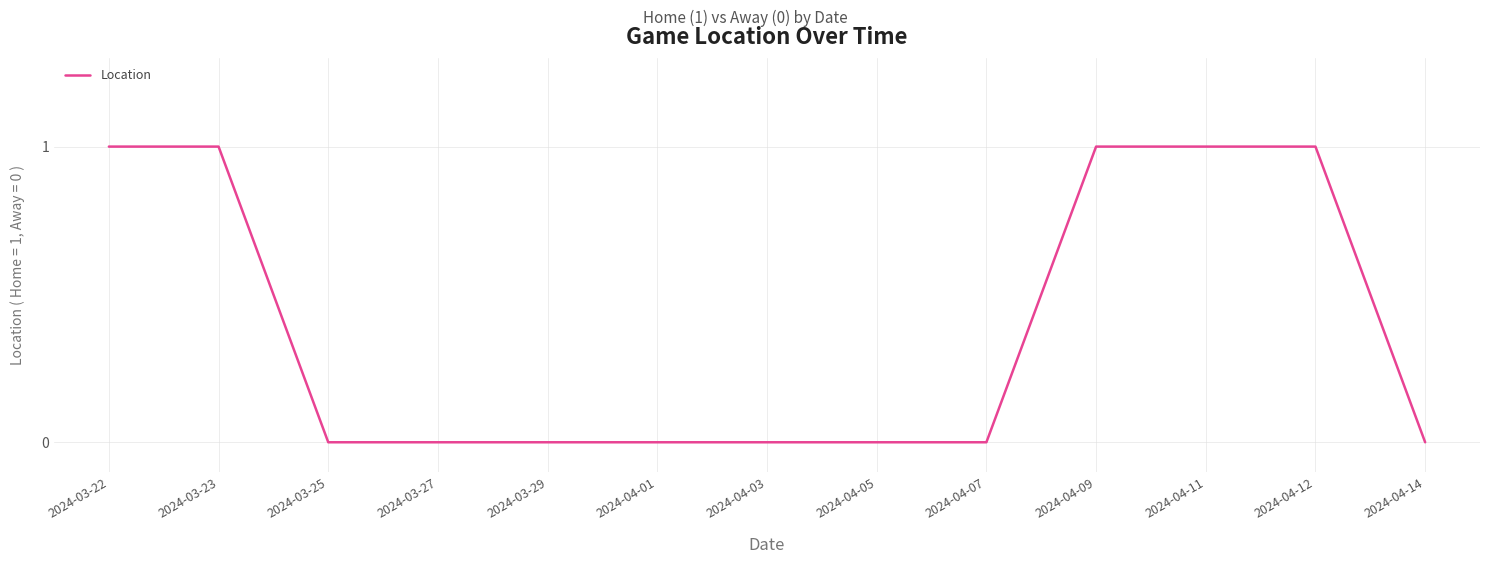

How many lines are shown in the chart?

1